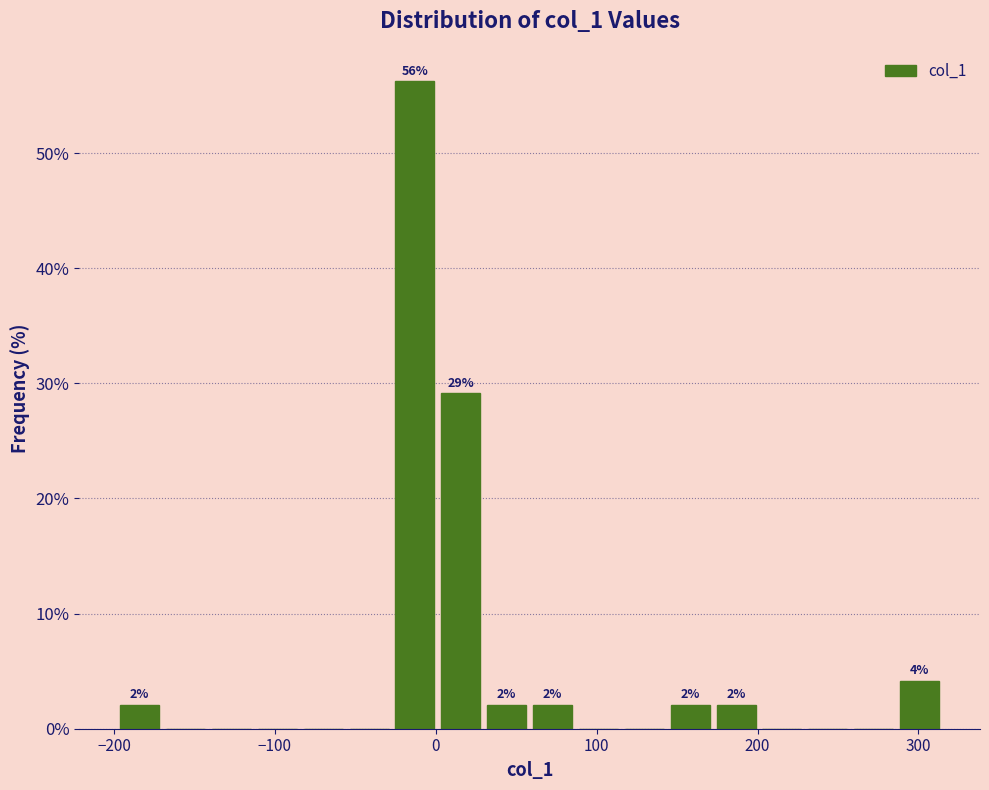

Read against the x-axis, roughly where is the centre of the tallest bar?

-10